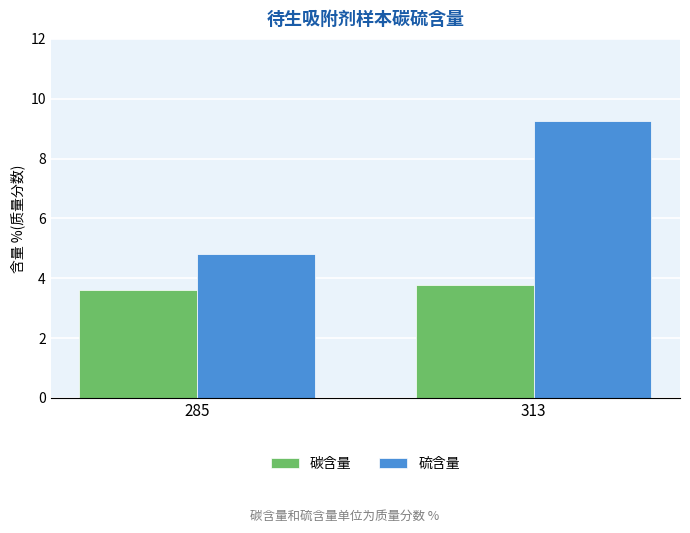

Rank the series by their maximum value, from lowest to highest.

碳含量, 硫含量